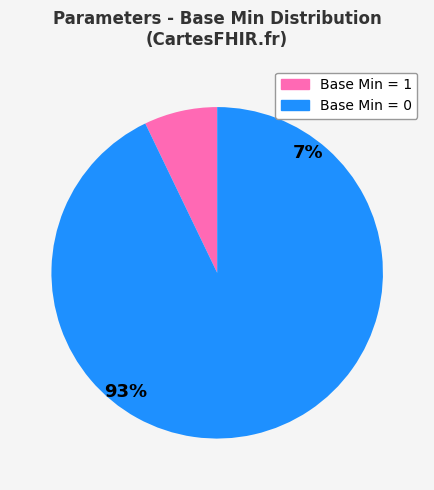

Combined, do Parameters.parameter.name (1,1) and Parameters.language account for over 50%?

Yes